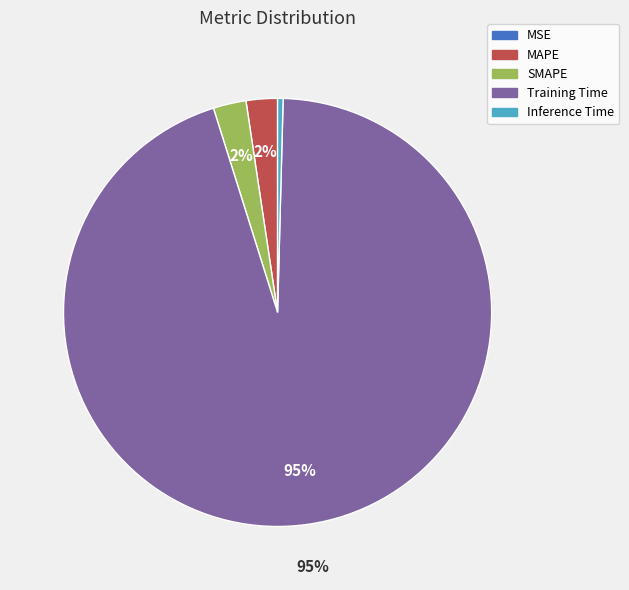

Which has a higher value, SMAPE or Training Time?

Training Time